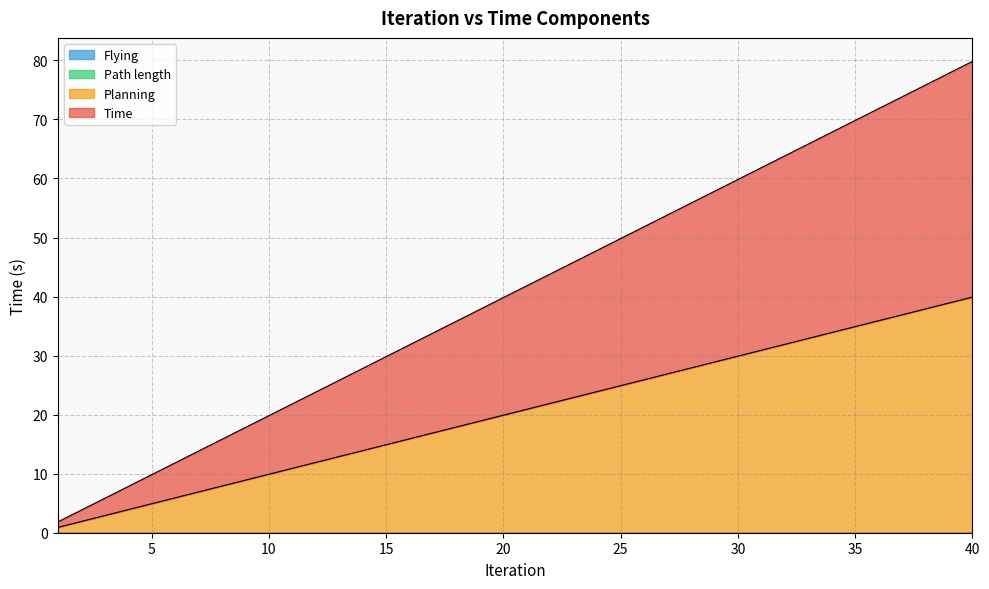

True or false: Planning and Time cross at least once.

False